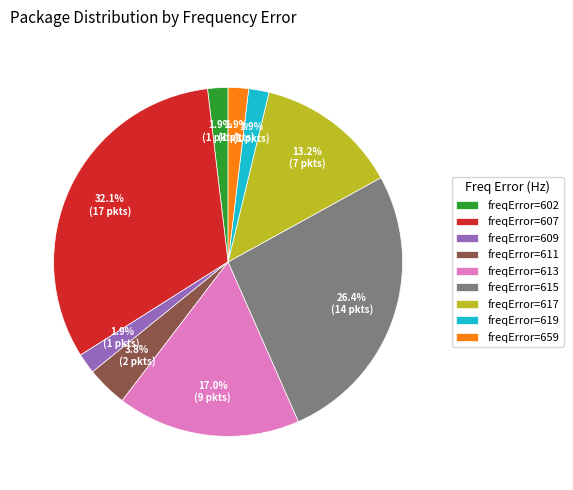

Between freqError=611 and freqError=617, which is larger?

freqError=617